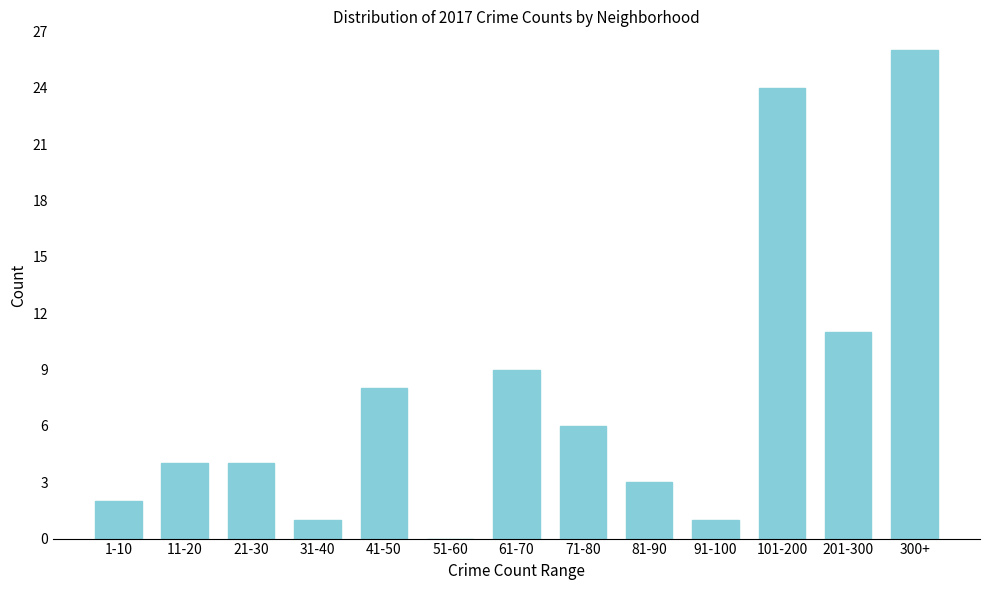

At which category does the chart reach its peak across all series?

300+